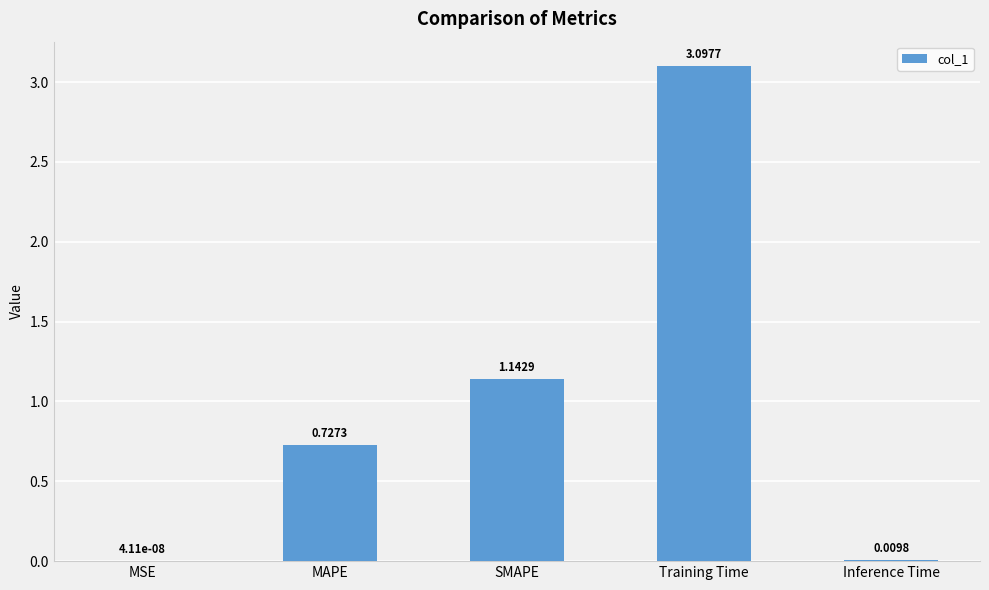

What is the sum of all values?

5.0